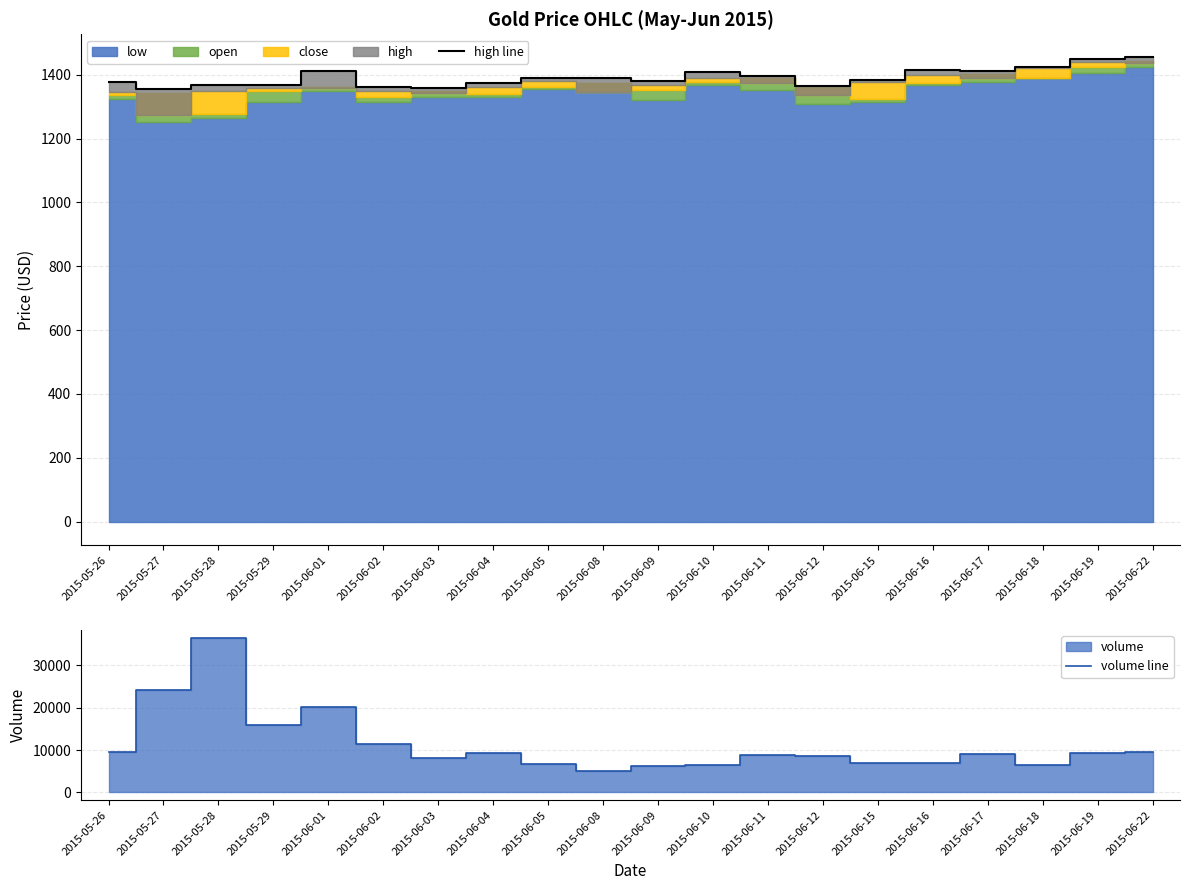

Which series changed the most between 2015-06-05 and 2015-06-17?

volume line